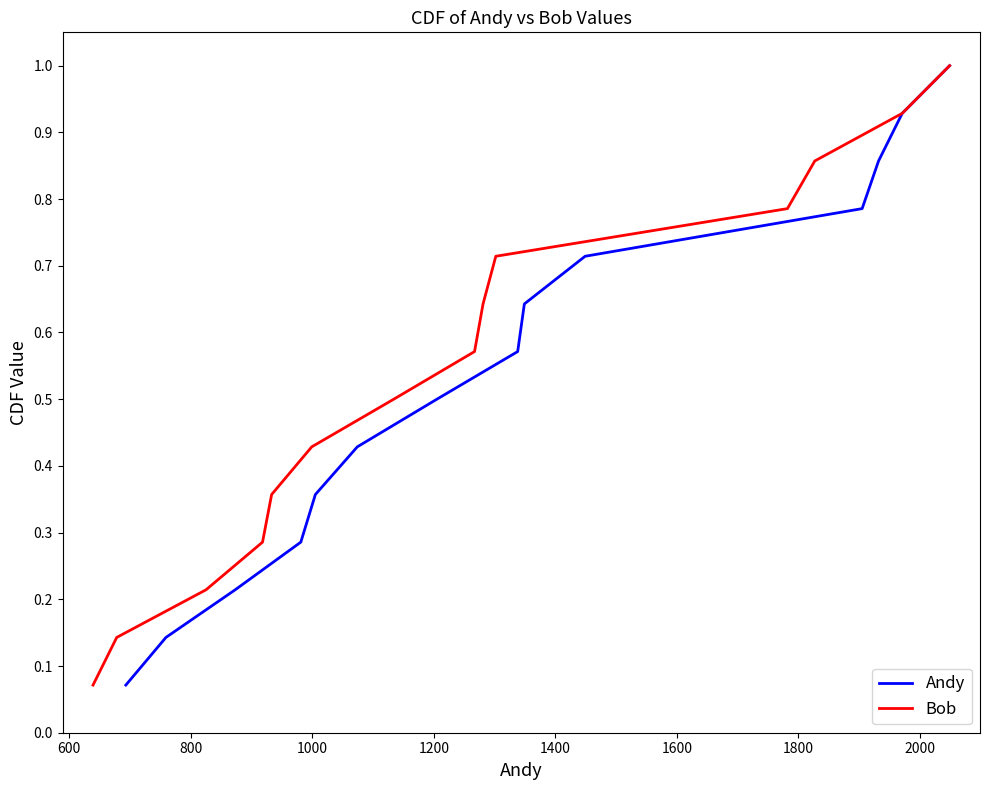

What are all the series names shown in the legend?

Andy, Bob